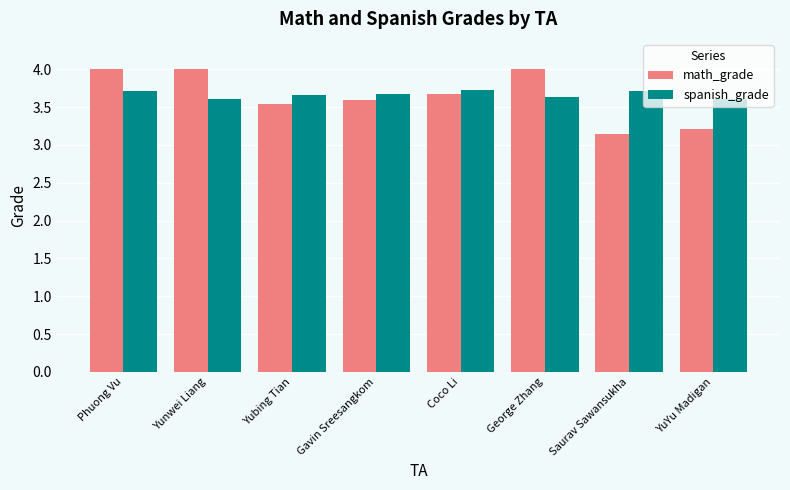

What is the difference between the highest and lowest values at Saurav Sawansukha?

0.6